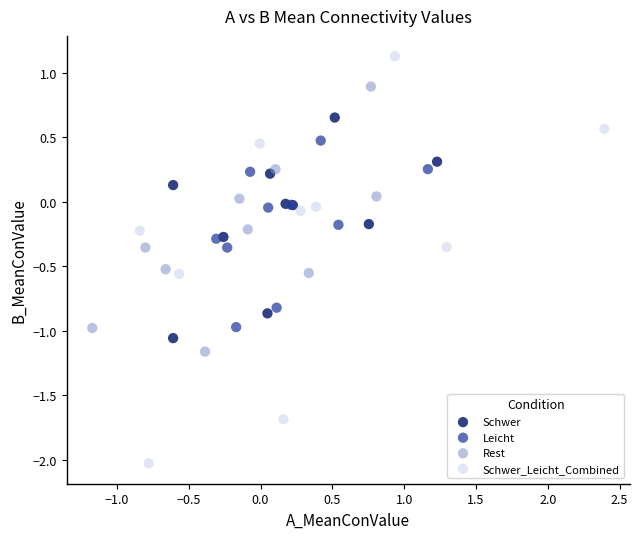

Which series reaches the maximum Y coordinate?

Schwer_Leicht_Combined